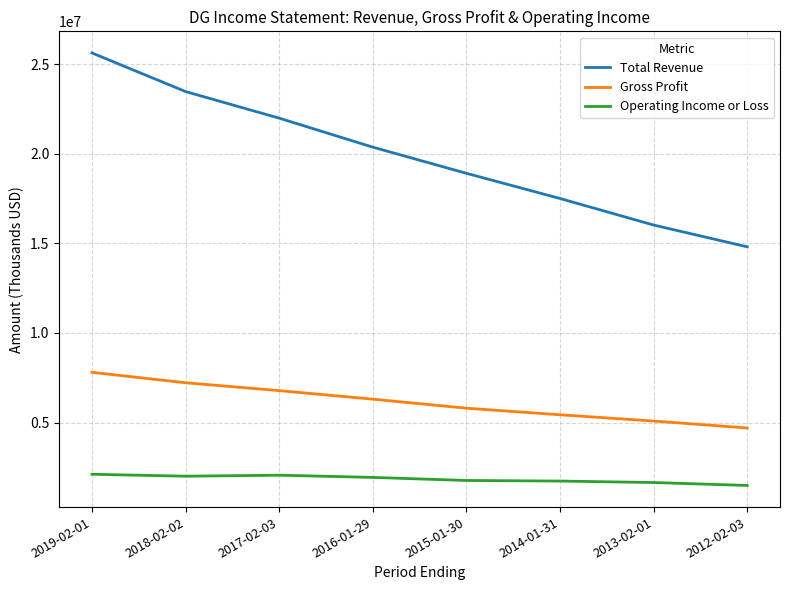

How many values in the Operating Income or Loss series are below 1940300?

4